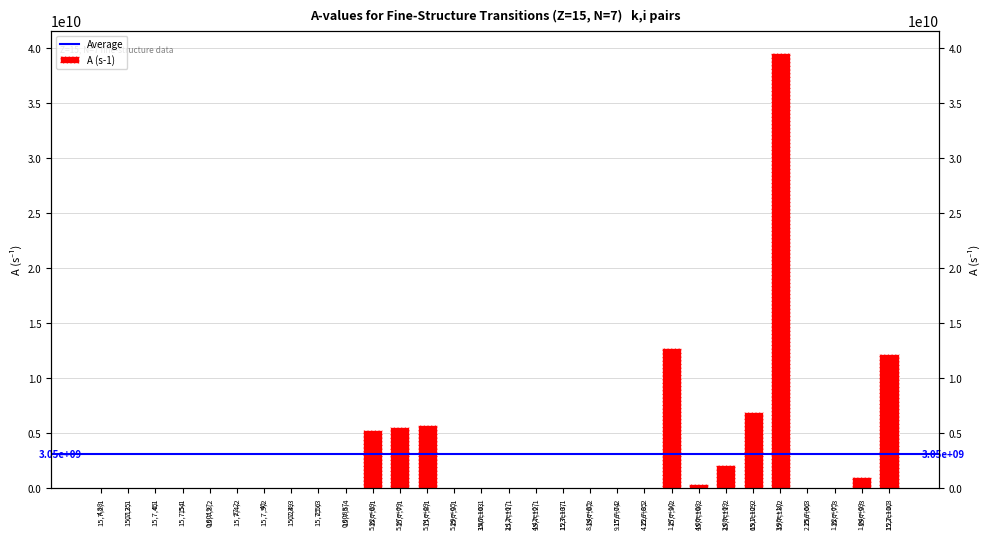

Is it true that the value at 15,7,6,1 is 5322000000.0?

True